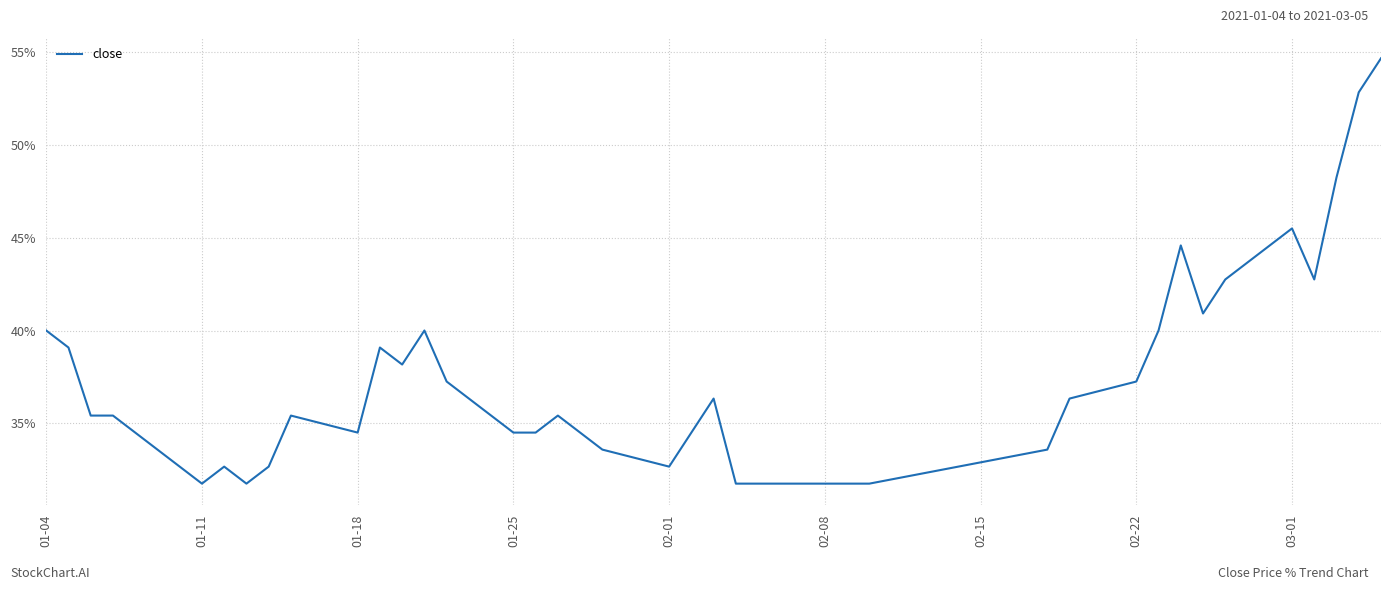

What is the difference between the maximum and minimum values?

22.9